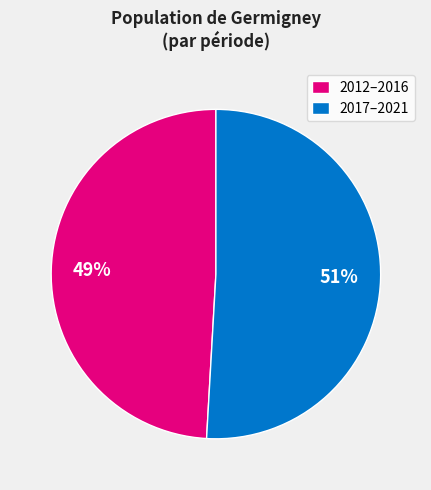

Approximately how many times larger is the value at 2017–2021 compared to 2012–2016?

1.0